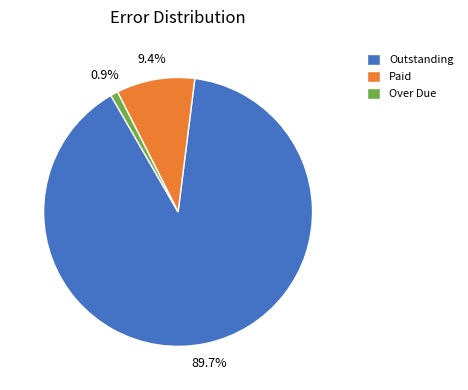

How many slices are in this pie chart?

3